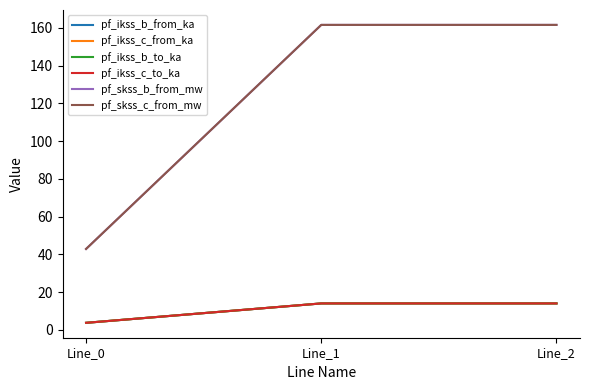

List the series in order of their peak value, highest first.

pf_skss_c_from_mw, pf_skss_b_from_mw, pf_ikss_c_from_ka, pf_ikss_c_to_ka, pf_ikss_b_from_ka, pf_ikss_b_to_ka